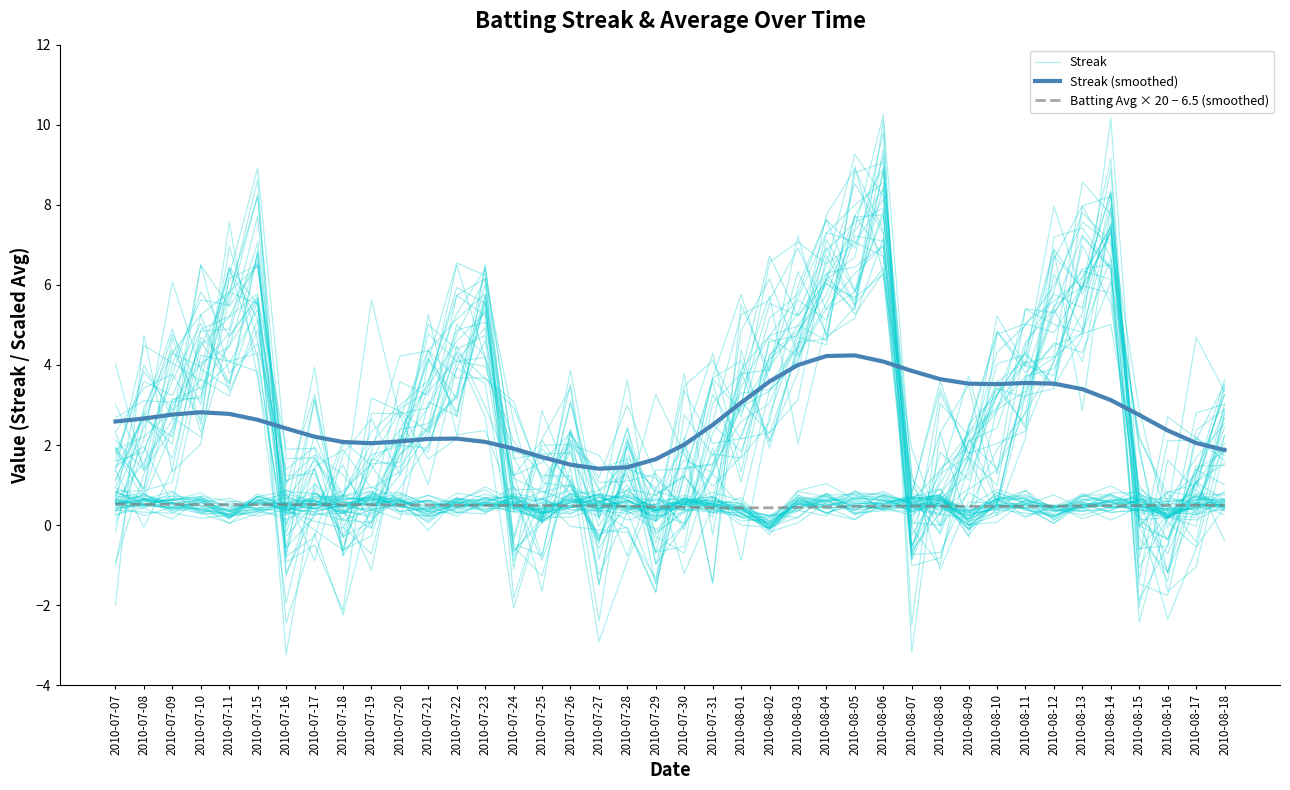

Read the Streak value at 2010-08-09.

1.3